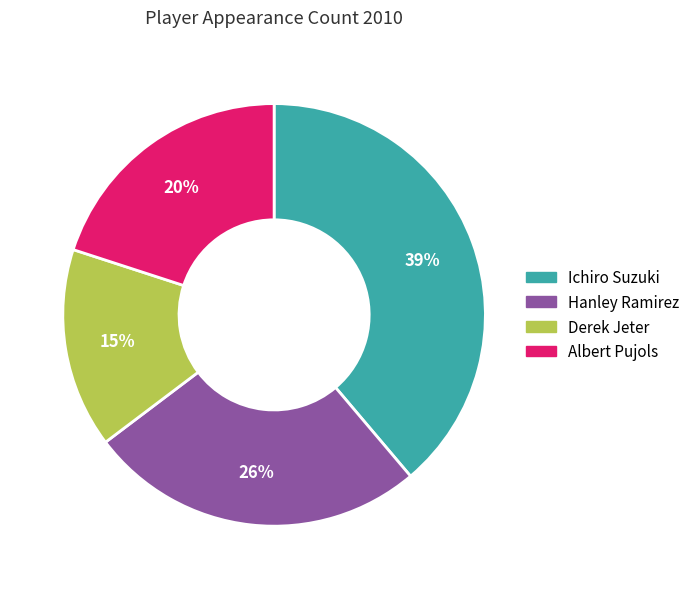

Combined, do Hanley Ramirez and Albert Pujols account for over 50%?

No